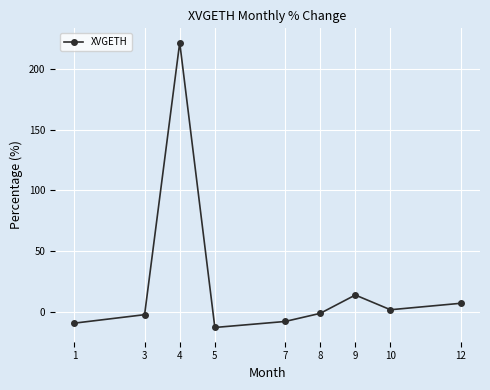

What is the smallest value displayed?

-12.9